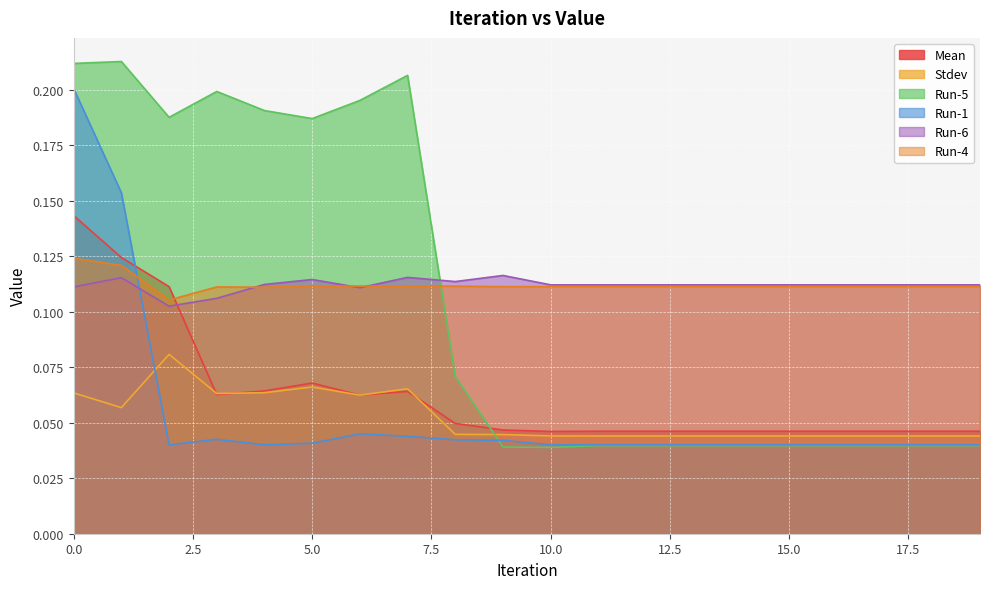

How many distinct data groups are displayed?

6